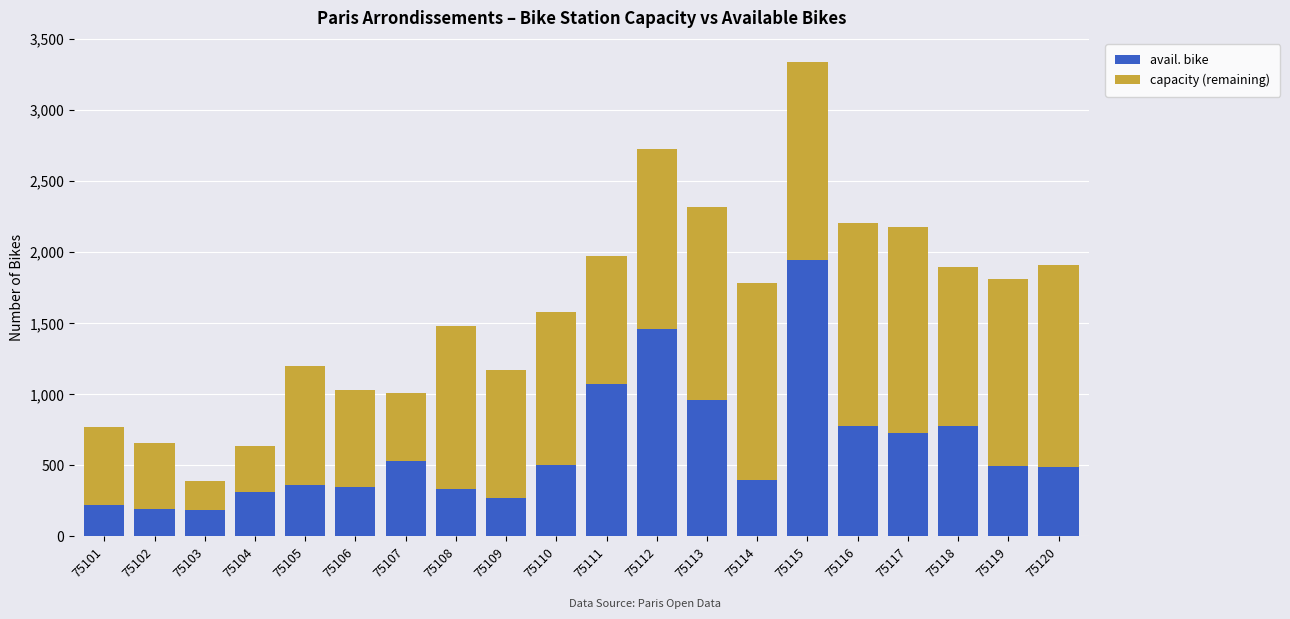

Does the chart contain stacked bars?

Yes